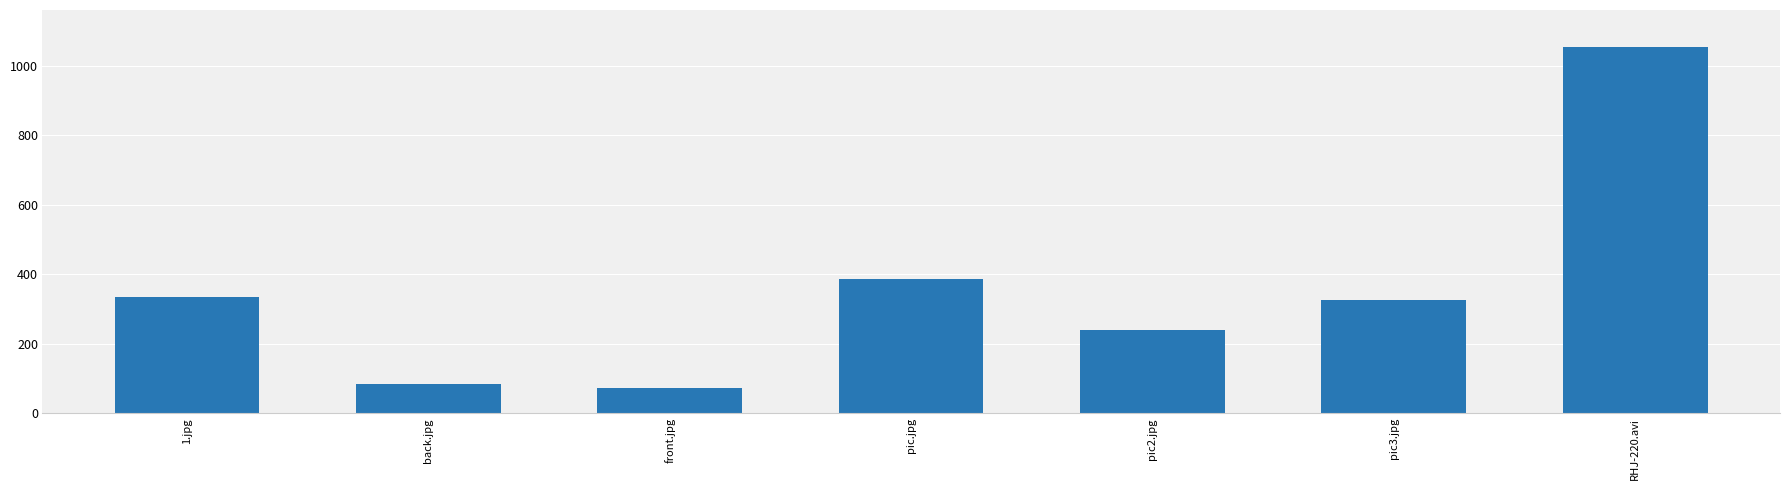

What is the greatest value displayed?

1054.7